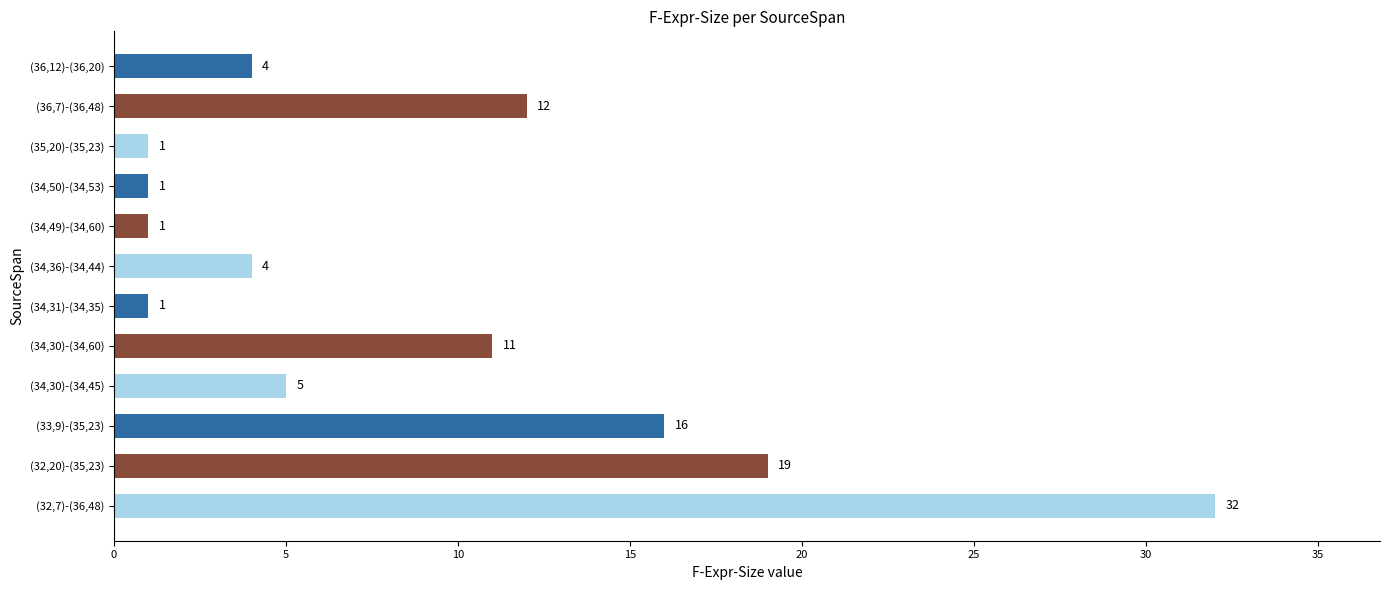

What is the average value?

9